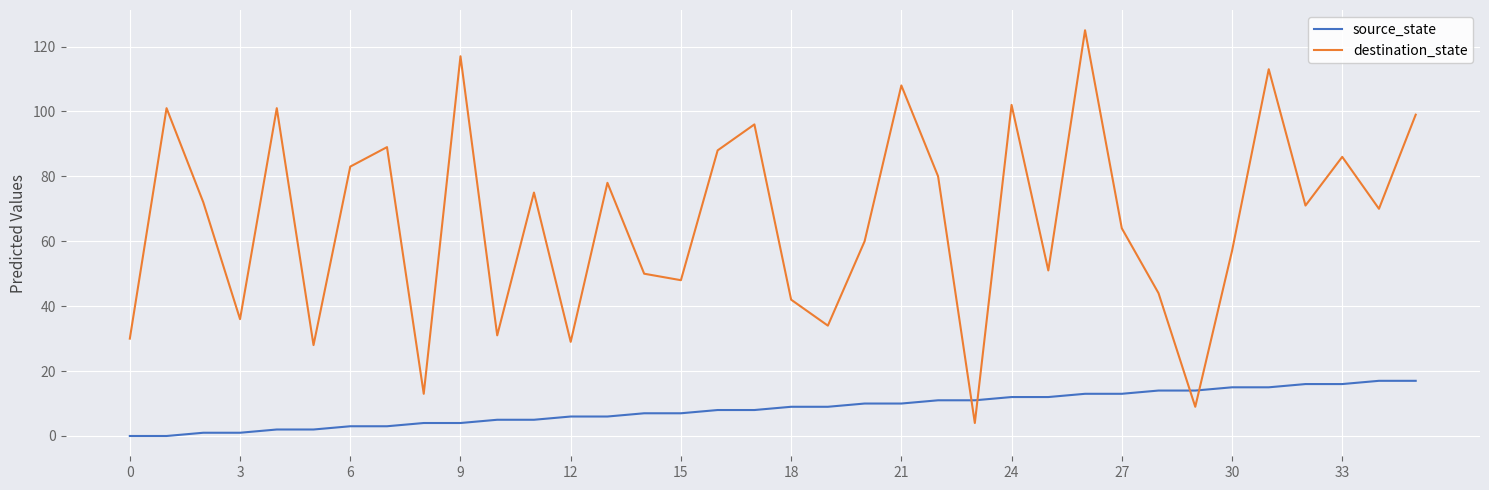

How many interior local peaks does the destination_state series have?

12